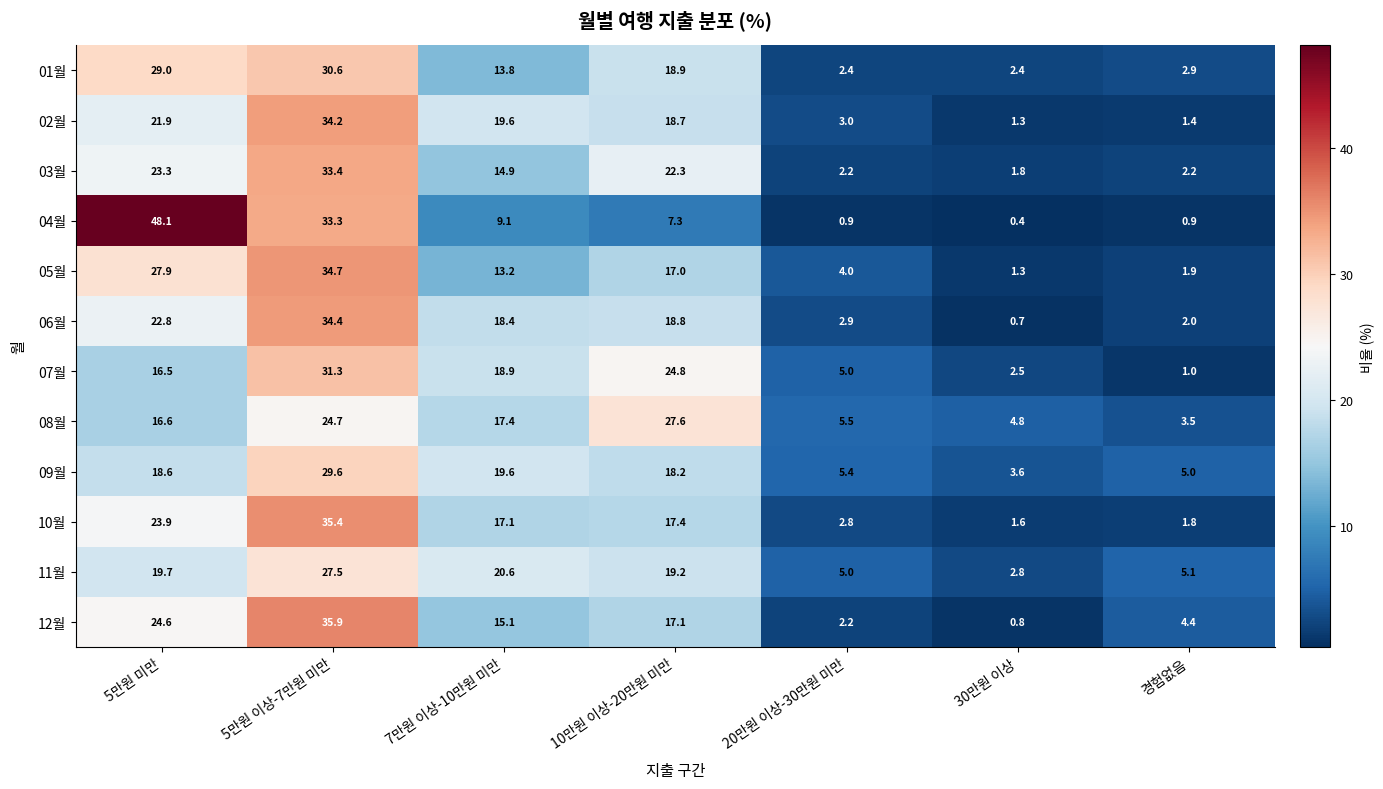

What is the difference between the maximum and minimum values in the 12월 series?

35.1